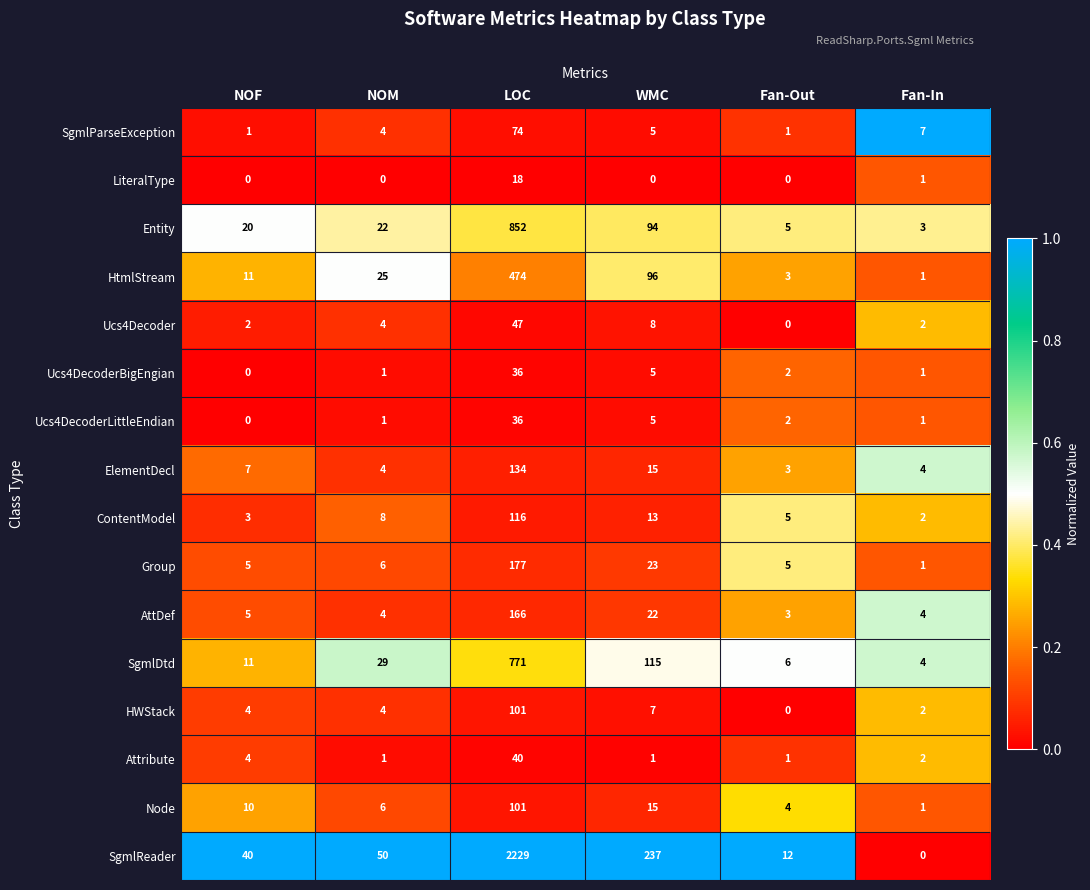

What is the sum of all Attribute values?

49